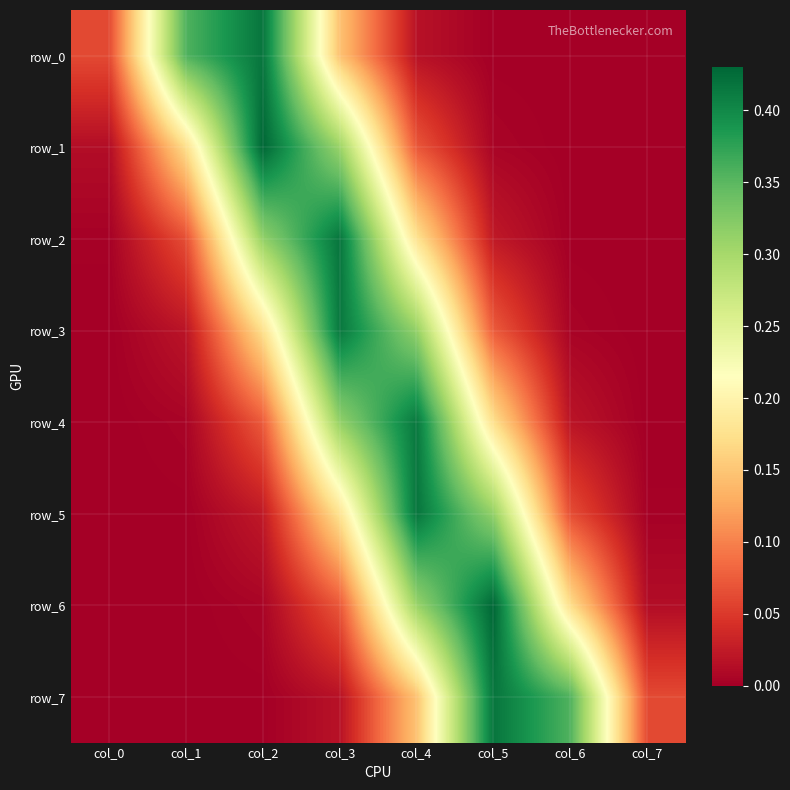

What is the spread (max minus min) of values at col_0?

0.1